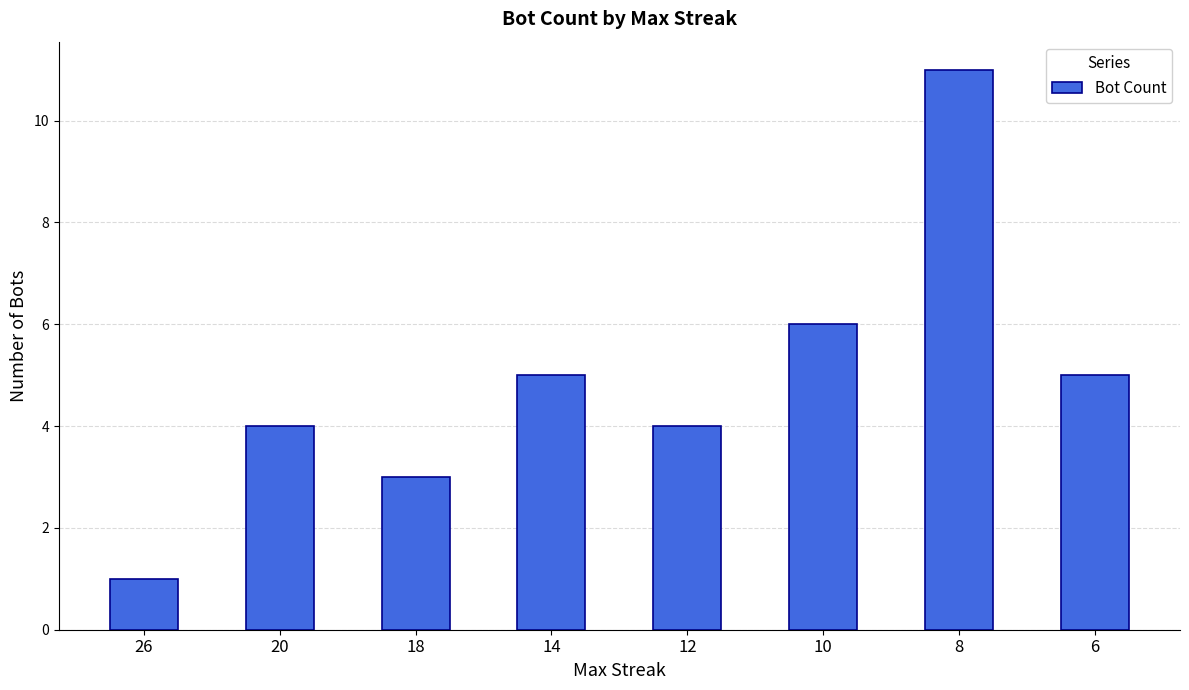

Which category has the highest value across all series?

8